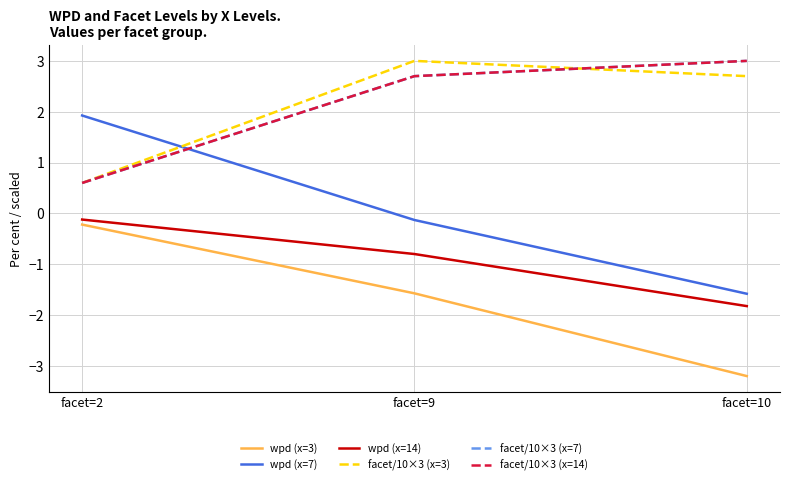

What is the average value of the wpd (x=14) series?

-0.9